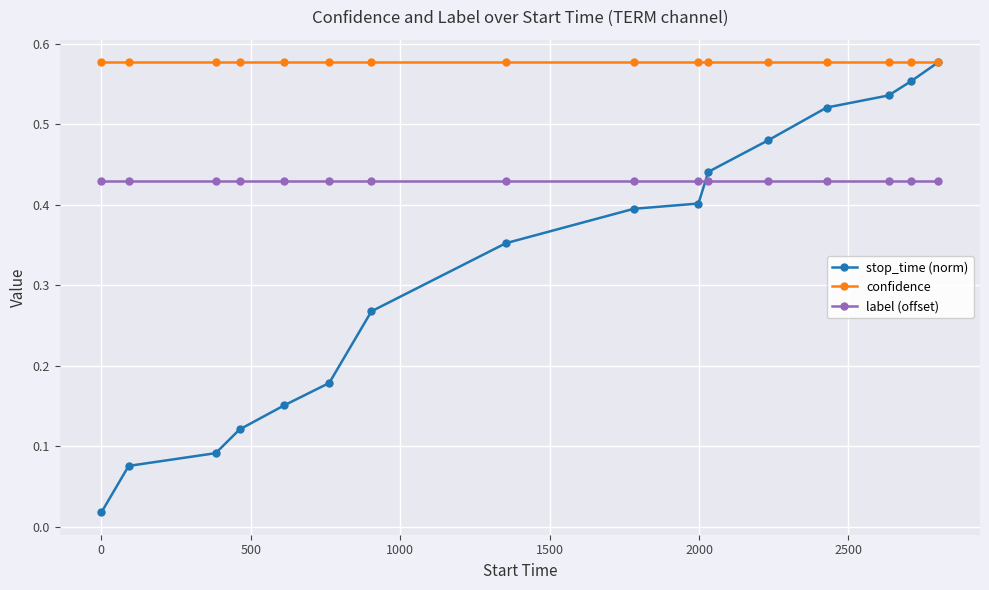

At how many categories does at least one series exceed 0?

16